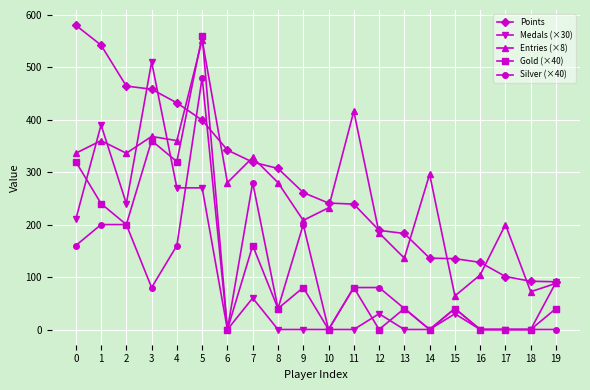

Is it true that Entries (×8) equals 72 at 18?

True